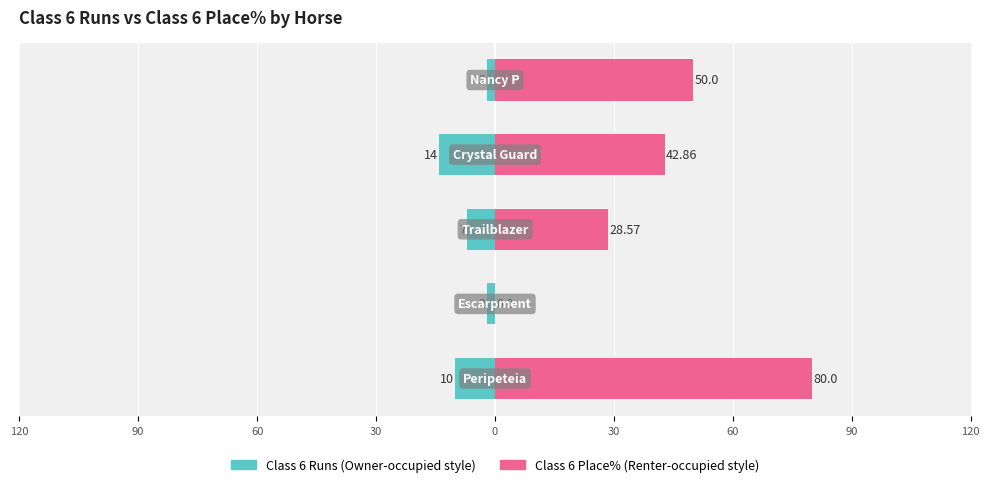

Which series has the largest total across all categories?

Class 6 Place%